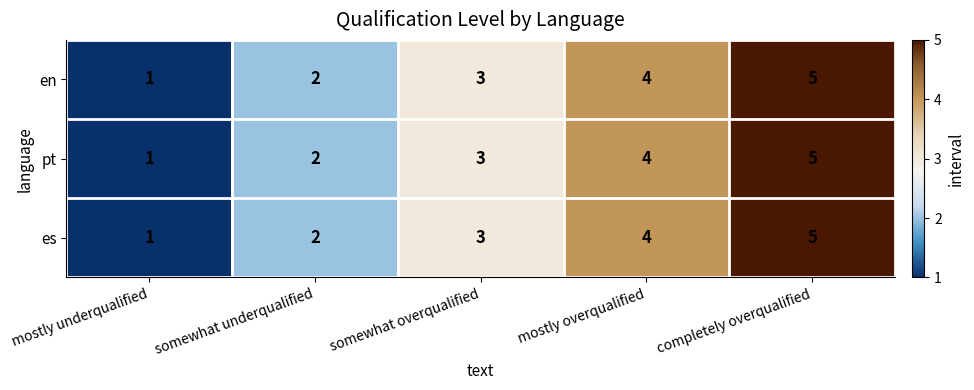

What is the total value across all series at completely overqualified?

15